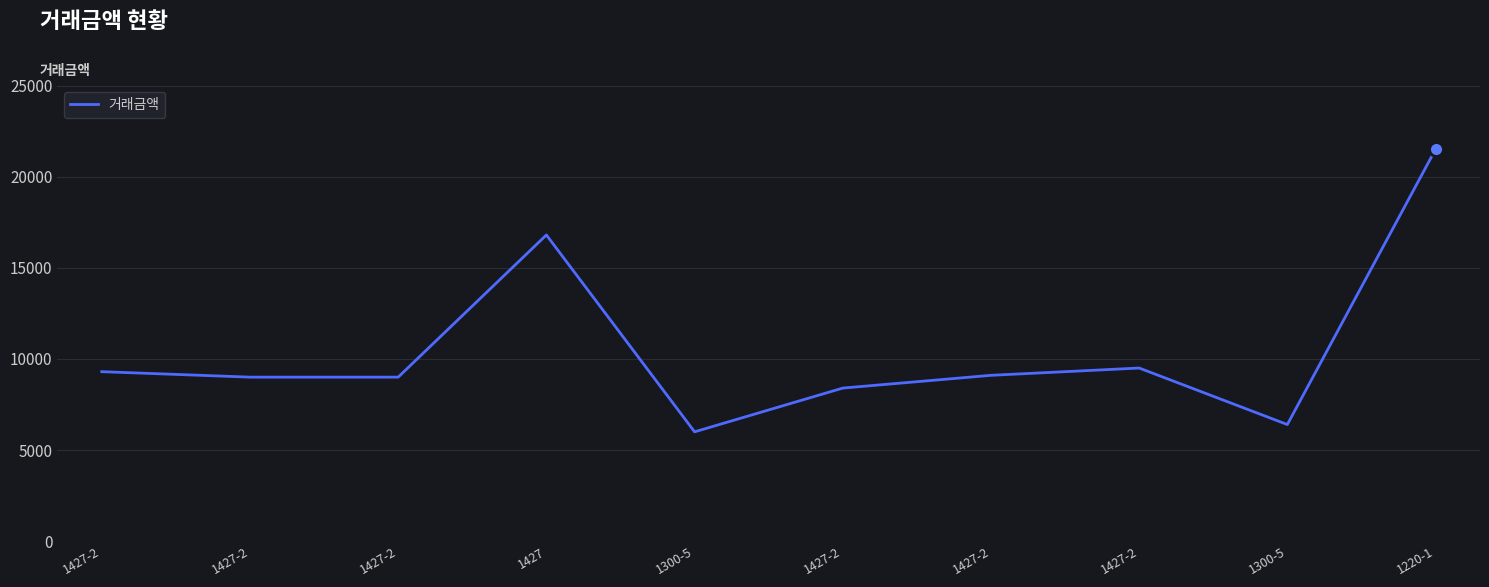

What is the smallest value displayed?

6000